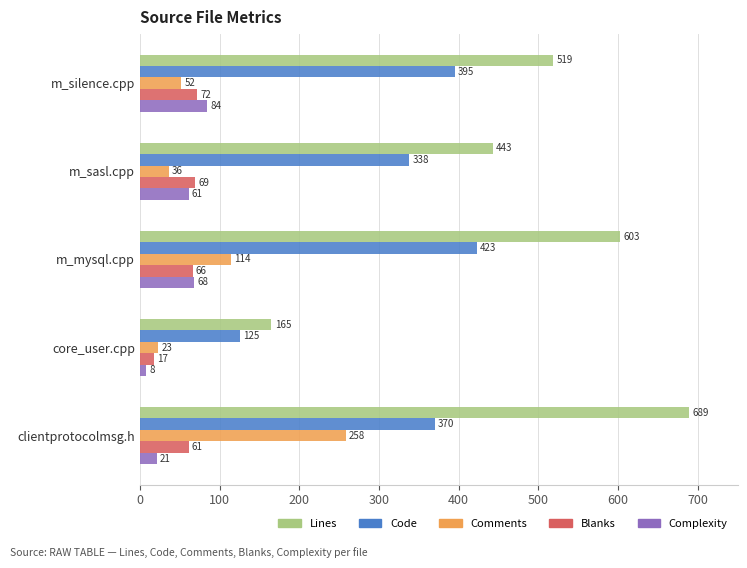

What is the lowest value of the Lines series?

165